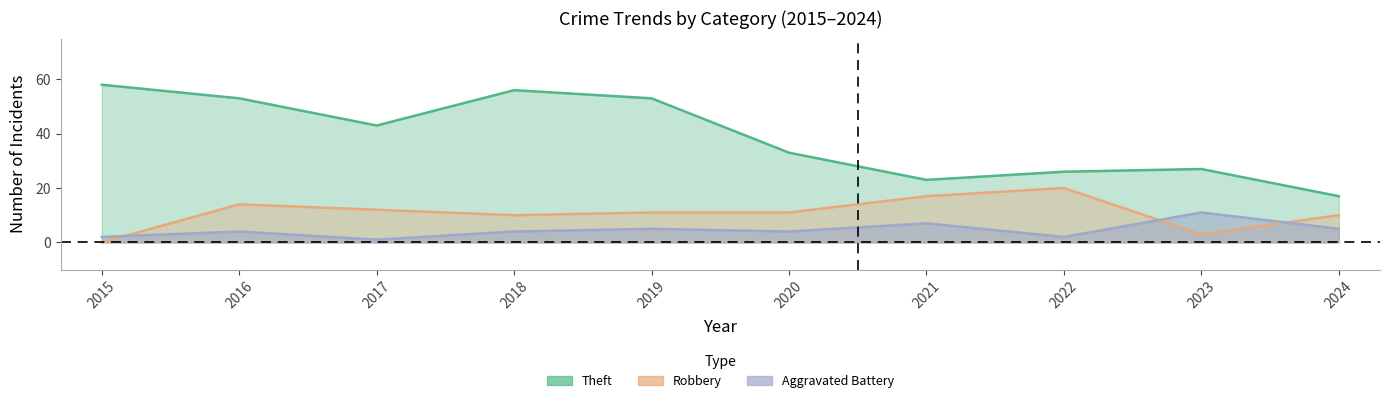

What are all the series names shown in the legend?

Theft, Robbery, Aggravated Battery